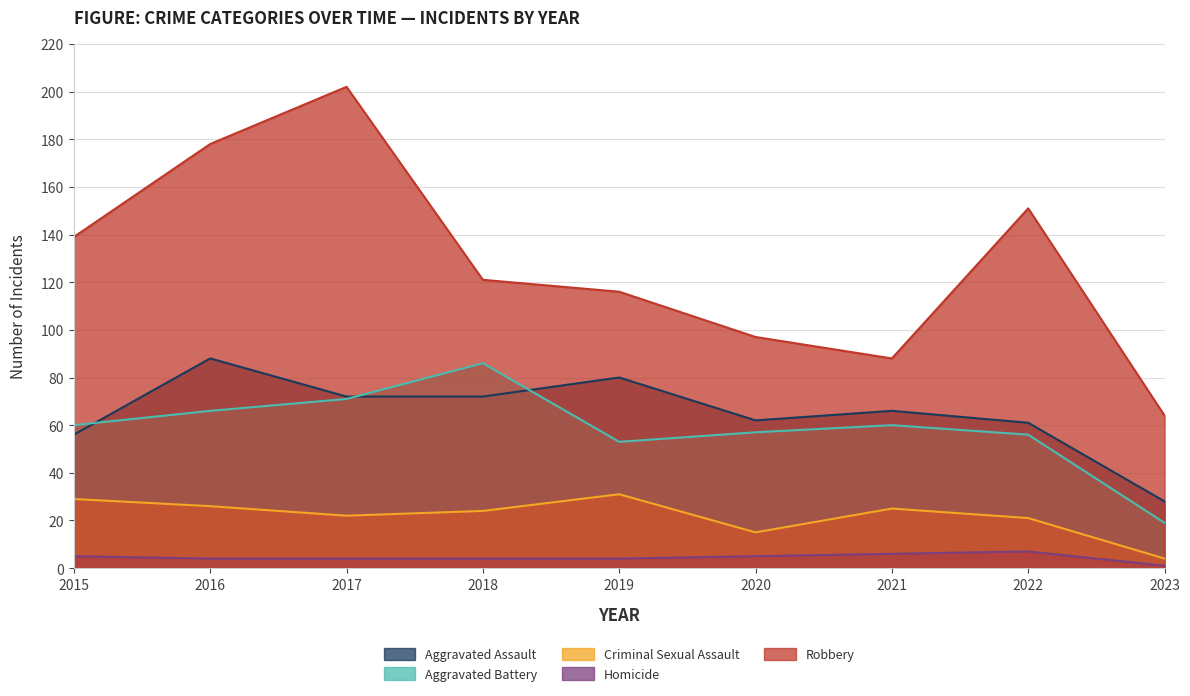

Which series has the largest range (max minus min)?

Robbery